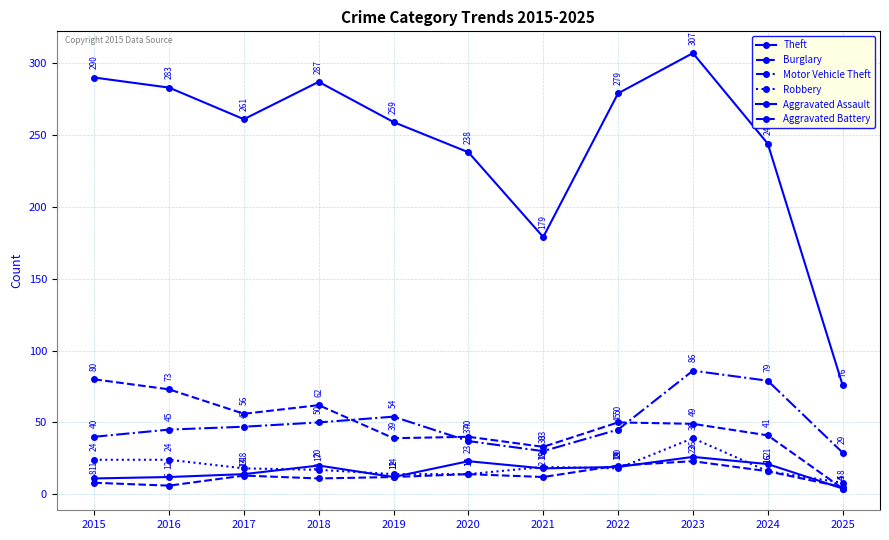

Read the Theft value at 2023, to the nearest 50.

300